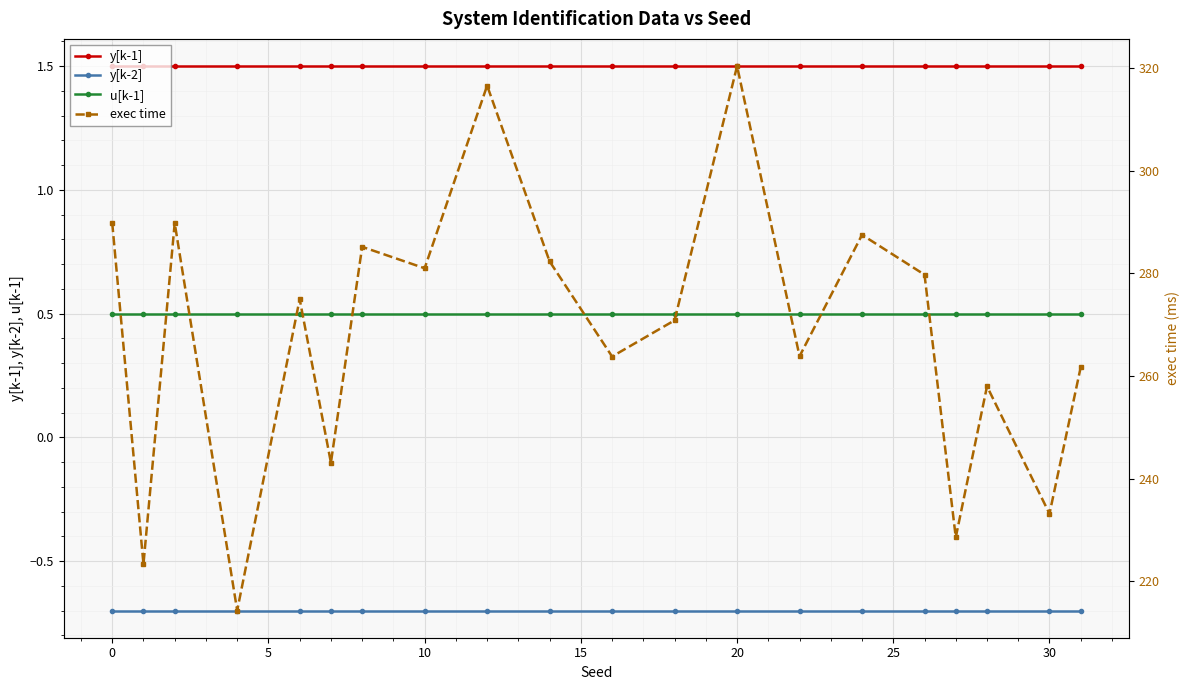

Is it true that y[k-2] equals -0.1 at 0?

False